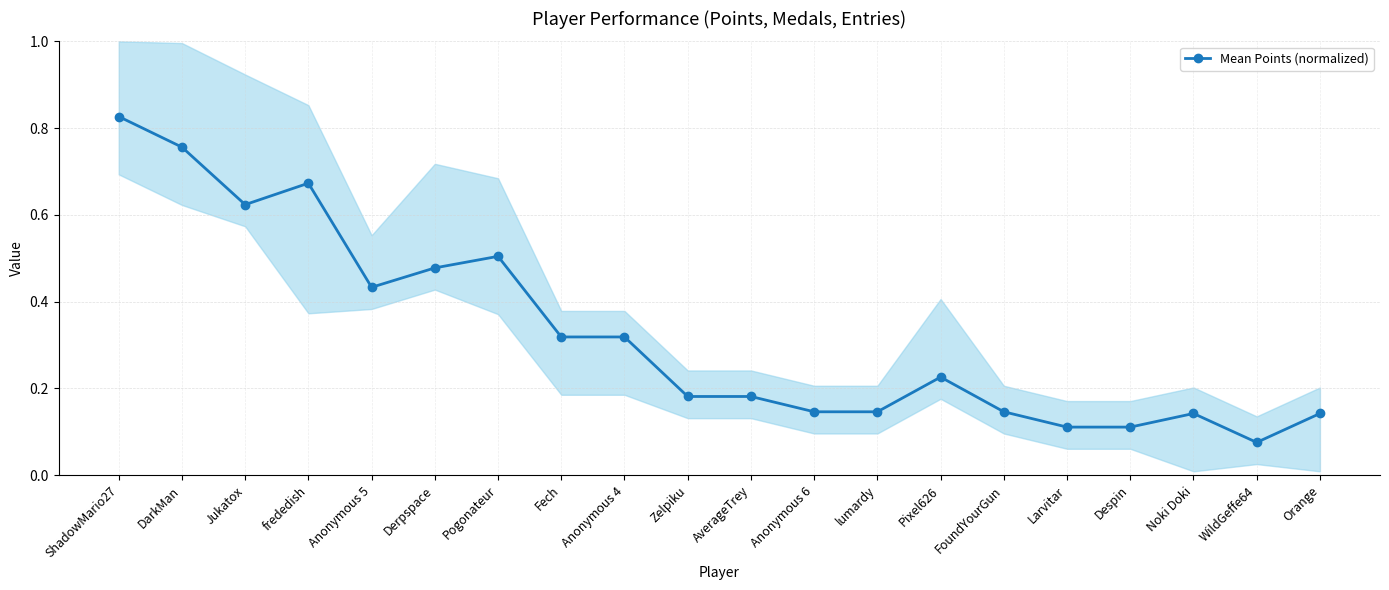

What is the difference between the second highest and minimum values?

0.7